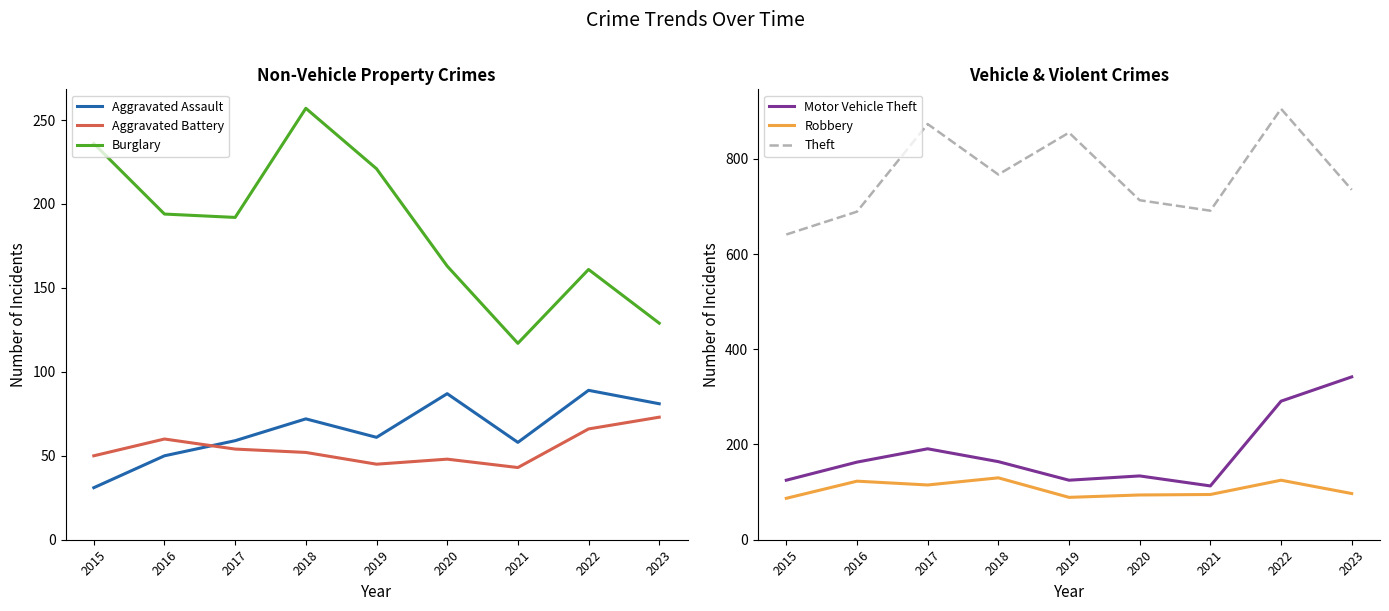

Which series has the widest spread of values?

Theft